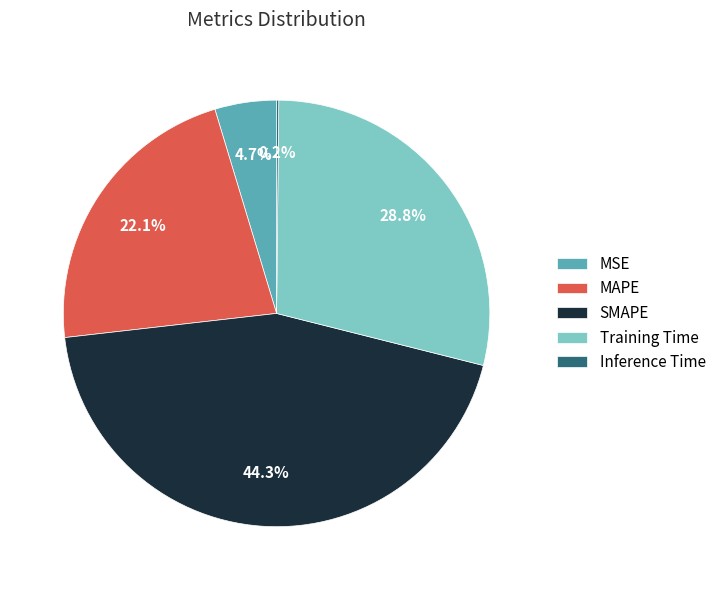

Between SMAPE and MAPE, which is larger?

SMAPE